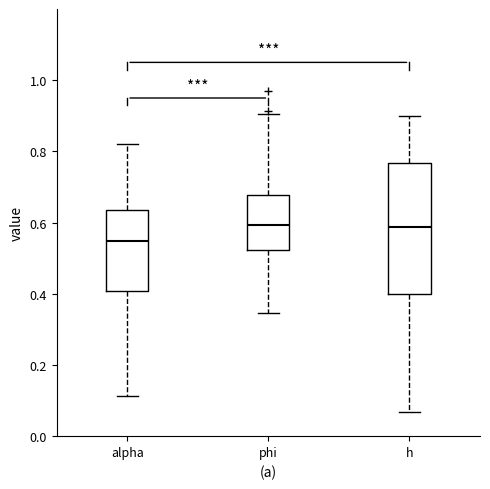

Comparing the boxes themselves (not the whiskers), which one is the tallest?

h